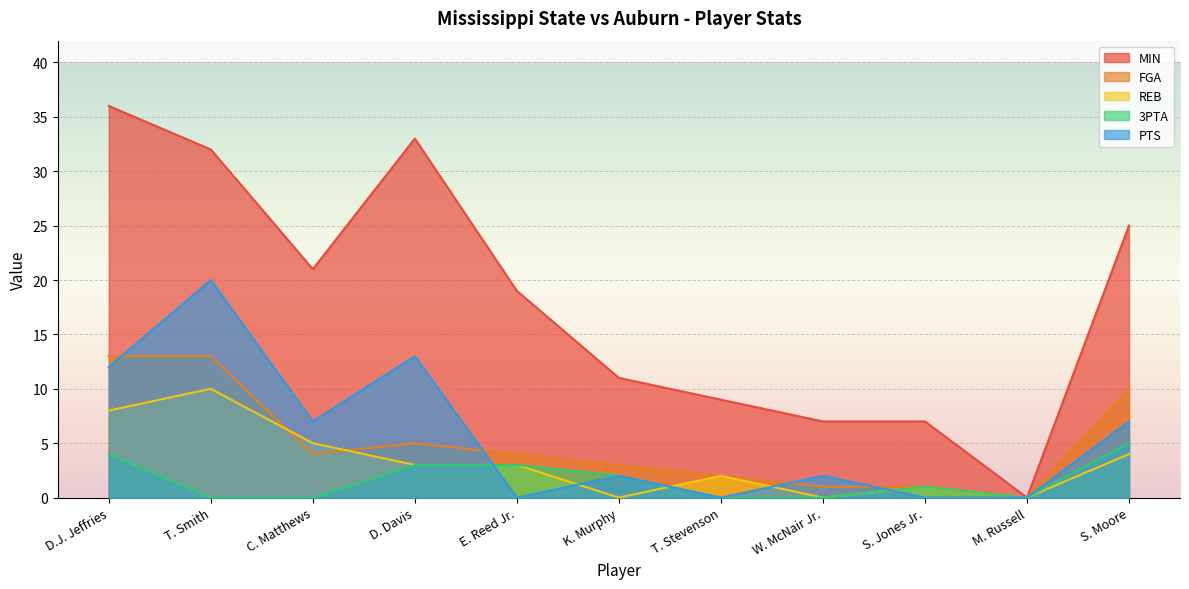

Count the 3PTA values in the range 0 to 3.

9